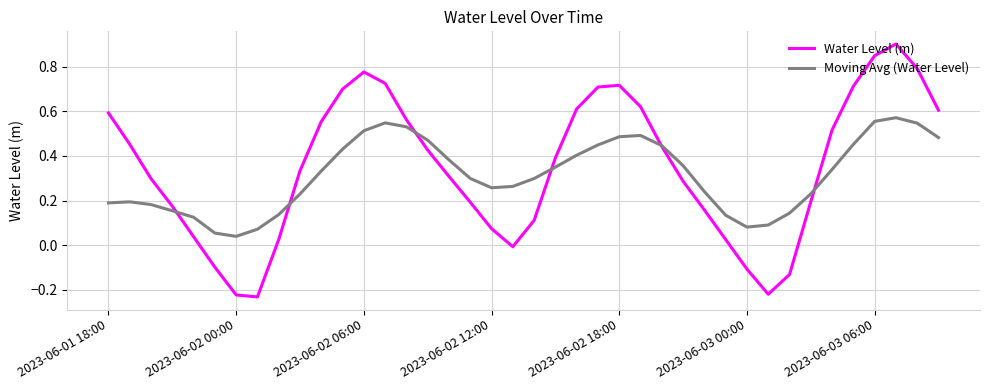

Rank the series by their maximum value, from lowest to highest.

Moving Avg (Water Level), Water Level (m)